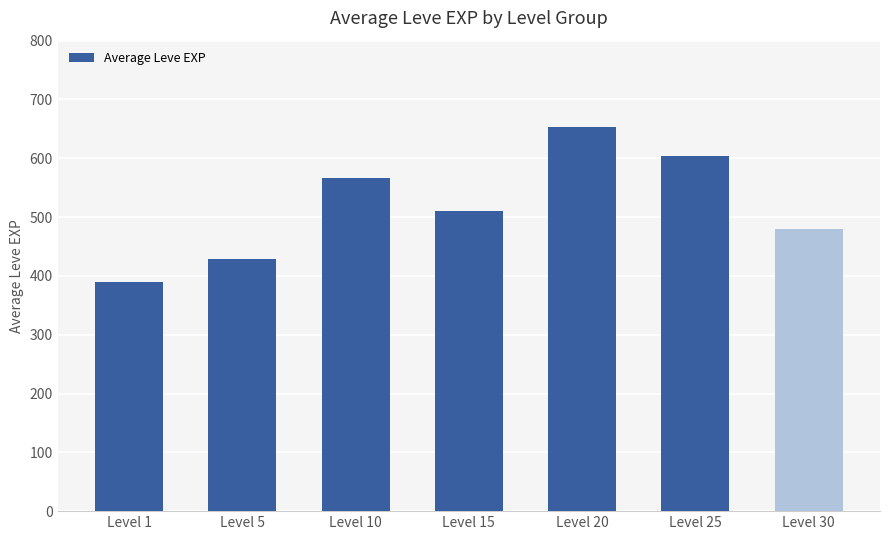

What is the sum of the values at Level 15 and Level 25?

1113.3